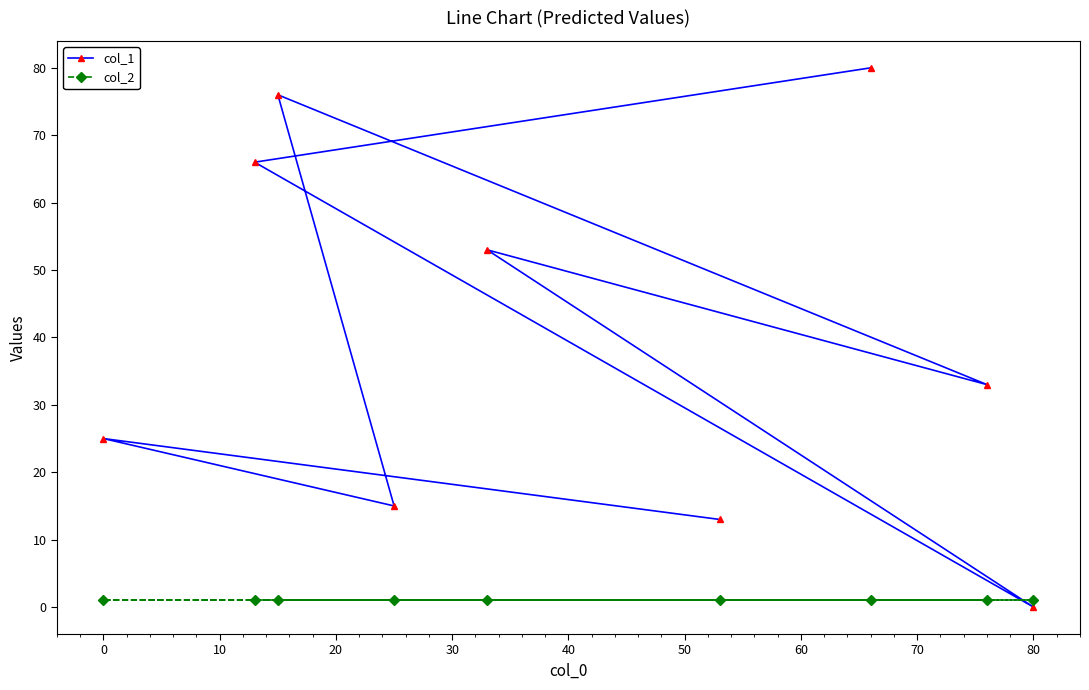

Reading right to left, what are all the values shown in this chart?

col_1: 0	33	80	13	53	15	76	66	25
col_2: 1	1	1	1	1	1	1	1	1